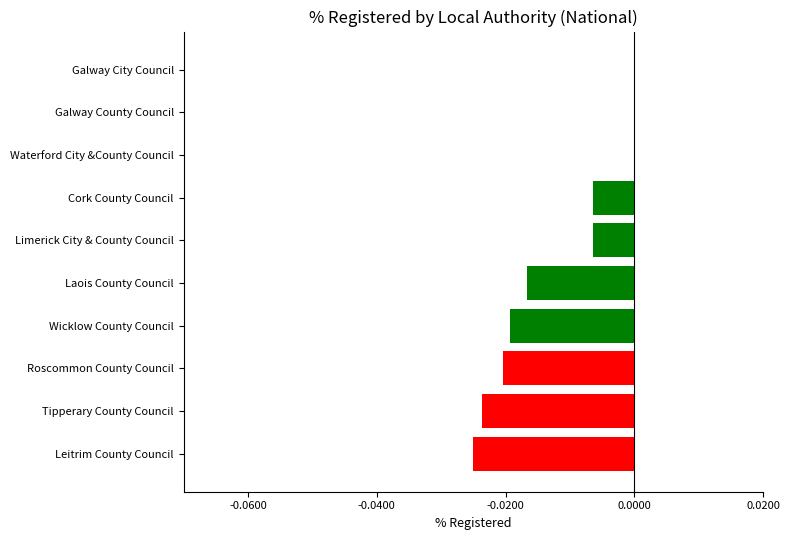

True or false: the data shows -0.0 at Cork County Council.

True